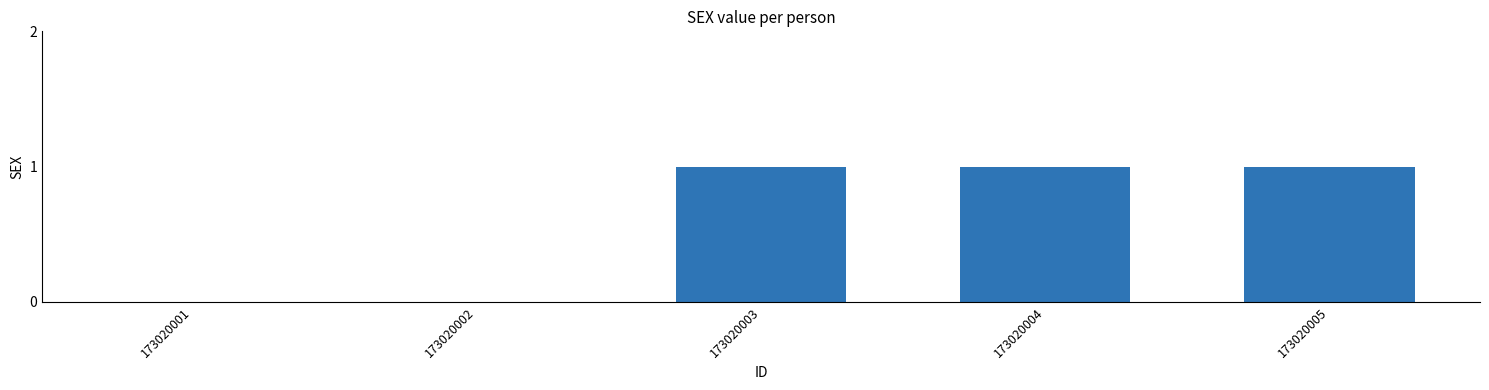

What is the sum of all values?

3